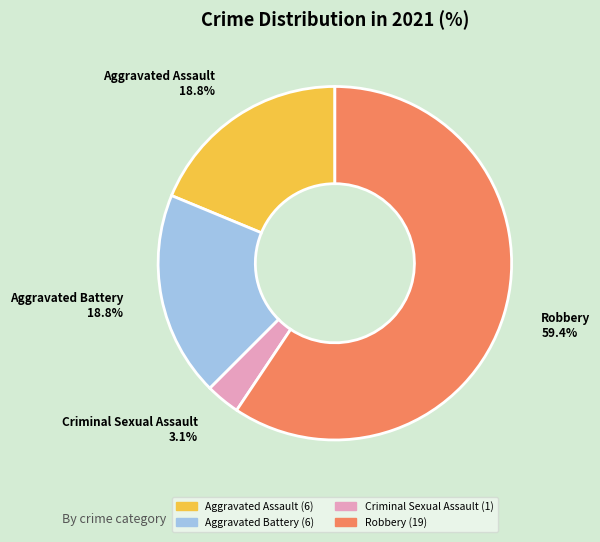

To the nearest percent, what is the average slice percentage?

25%